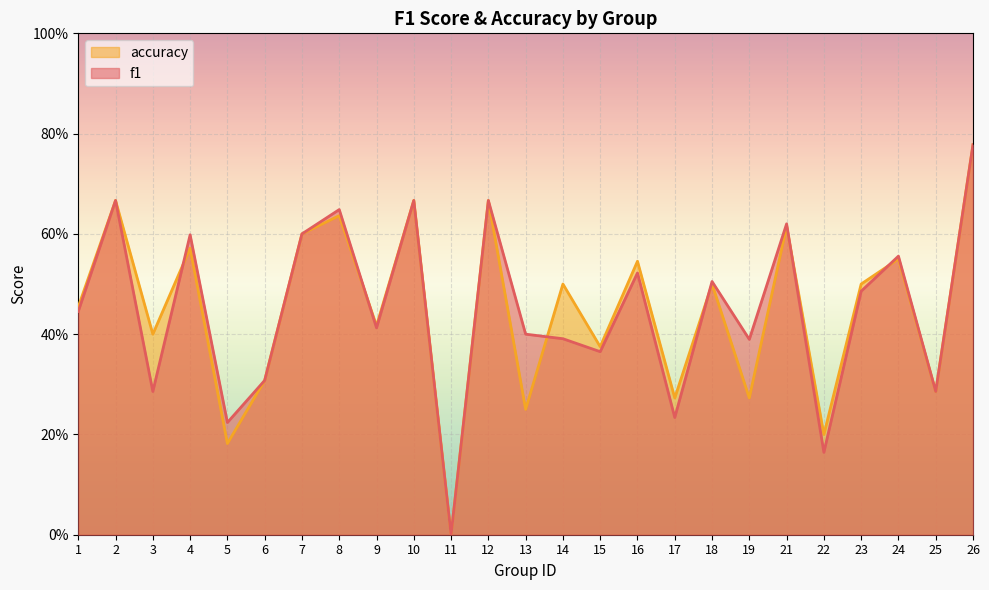

How many positive values does the accuracy series have?

24